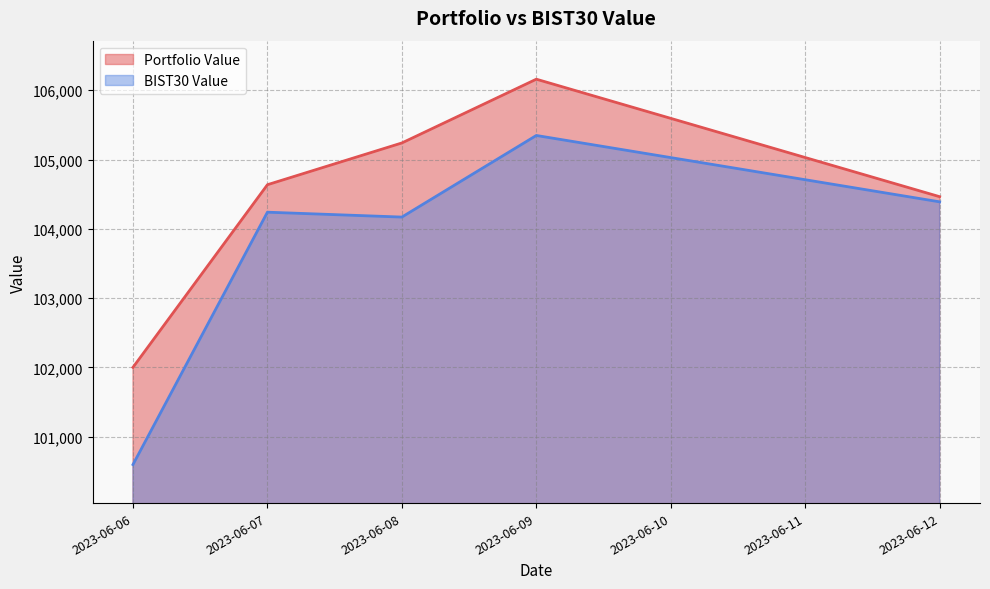

Which series has the widest spread of values?

BIST30 Value